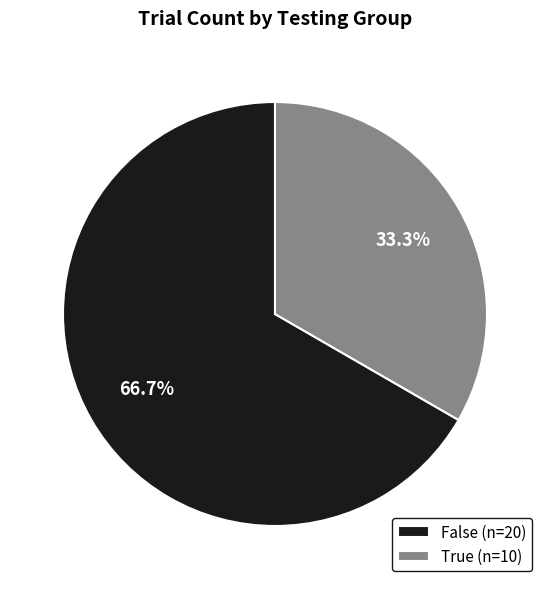

How many slices are in this pie chart?

2